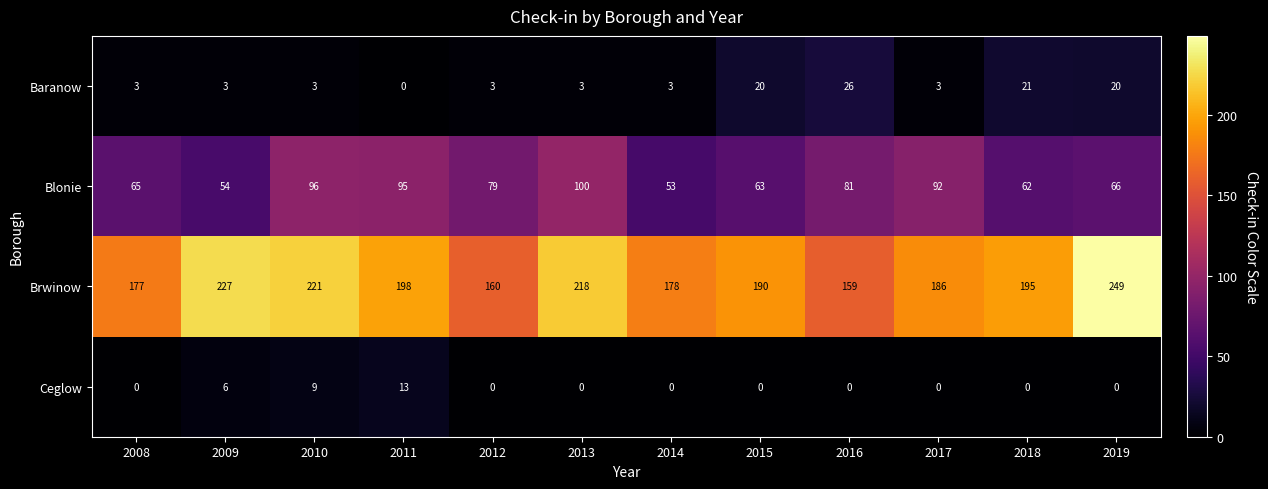

What is the total value across all series at 2012?

242